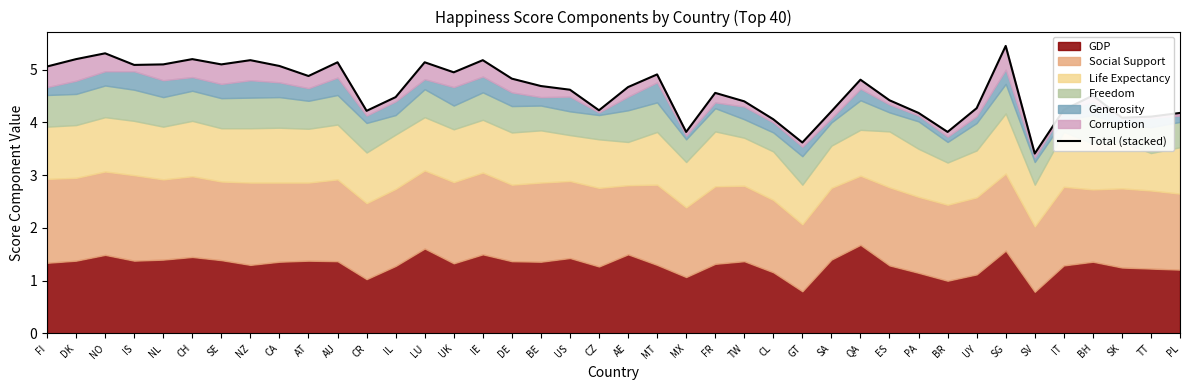

The chart shows a value of 5.2 at DK. True or false?

True